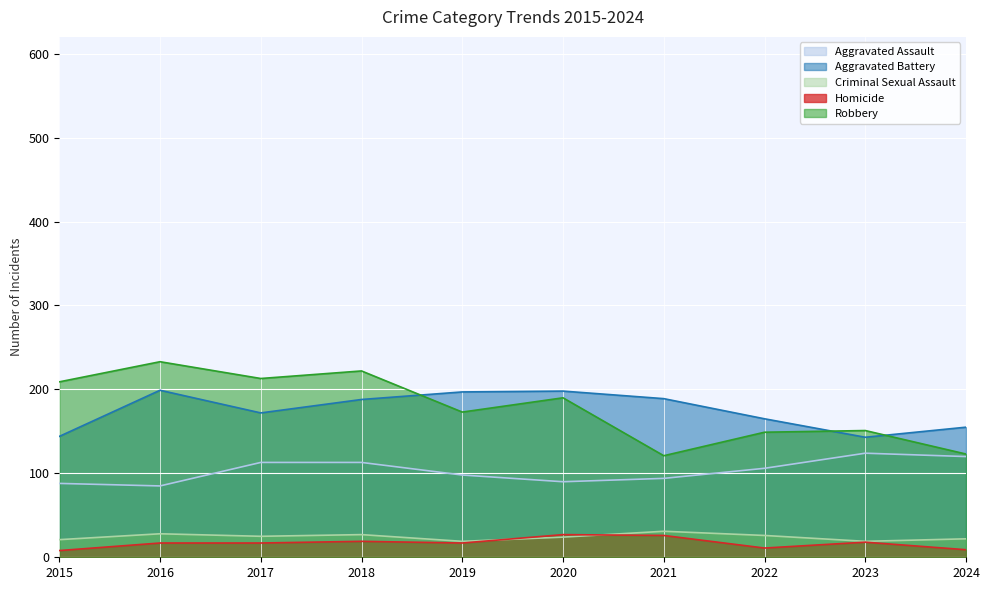

What is the sum of all Homicide values?

169